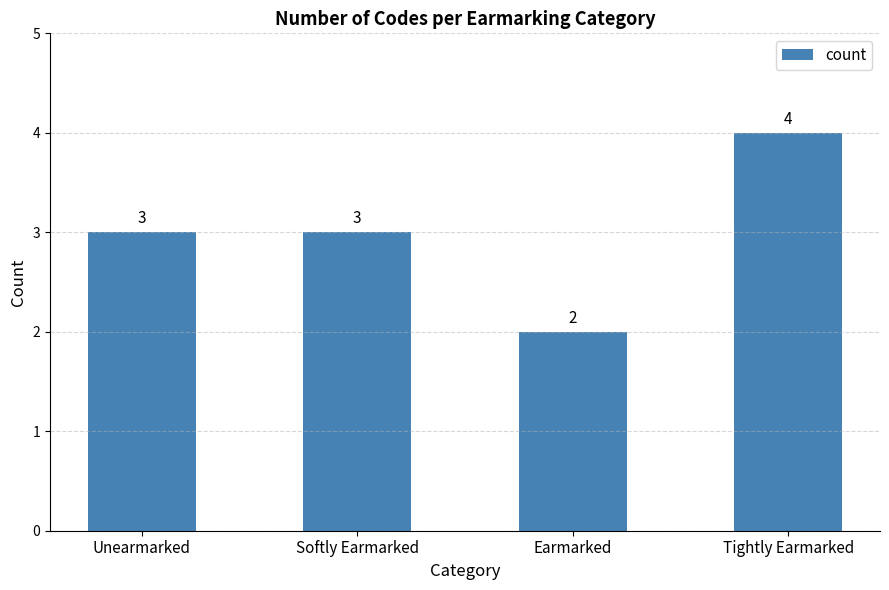

What position from the left is Earmarked?

3